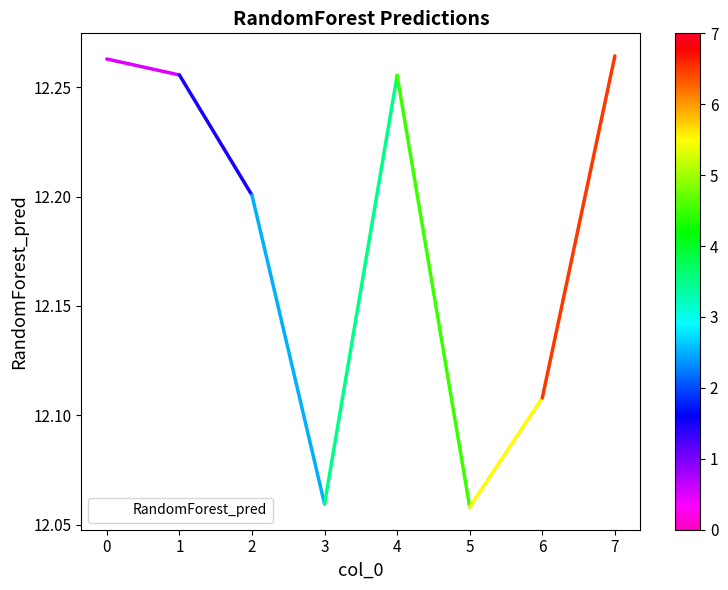

Approximately how many times larger is the value at 0 compared to 2?

1.0